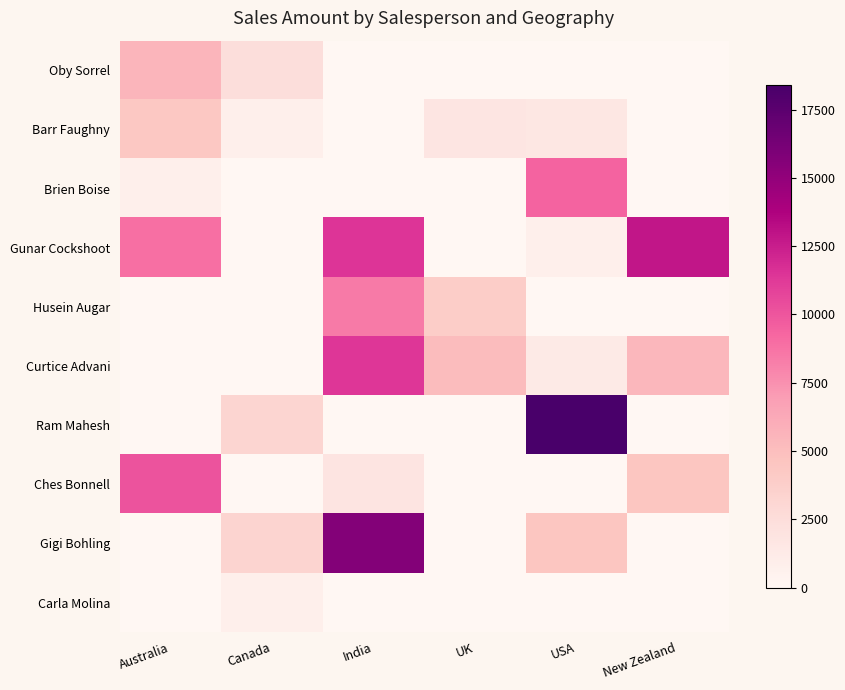

Reading right to left, transcribe all the data shown in this chart.

Oby Sorrel: New Zealand=0	USA=0	UK=0	India=0	Canada=2471	Australia=5586
Barr Faughny: New Zealand=0	USA=1589	UK=1785	India=0	Canada=798	Australia=4326
Brien Boise: New Zealand=0	USA=9408	UK=0	India=0	Canada=0	Australia=819
Gunar Cockshoot: New Zealand=12838	USA=819	UK=0	India=11466	Canada=0	Australia=8841
Husein Augar: New Zealand=0	USA=0	UK=3920	India=8463	Canada=0	Australia=0
Curtice Advani: New Zealand=5460	USA=1302	UK=5152	India=11410	Canada=0	Australia=0
Ram Mahesh: New Zealand=0	USA=18397	UK=0	India=0	Canada=3164	Australia=0
Ches Bonnell: New Zealand=4487	USA=0	UK=0	India=1932	Canada=0	Australia=10129
Gigi Bohling: New Zealand=0	USA=4480	UK=0	India=15610	Canada=3339	Australia=0
Carla Molina: New Zealand=0	USA=0	UK=0	India=0	Canada=854	Australia=0